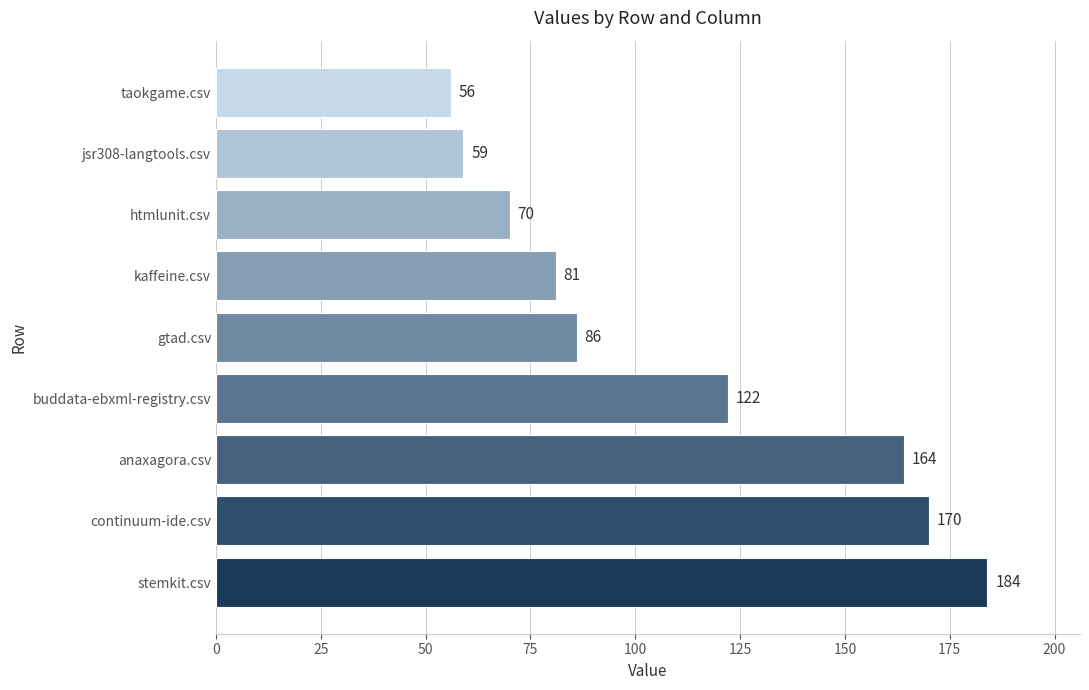

Is it true that the value at gtad.csv is 86?

True